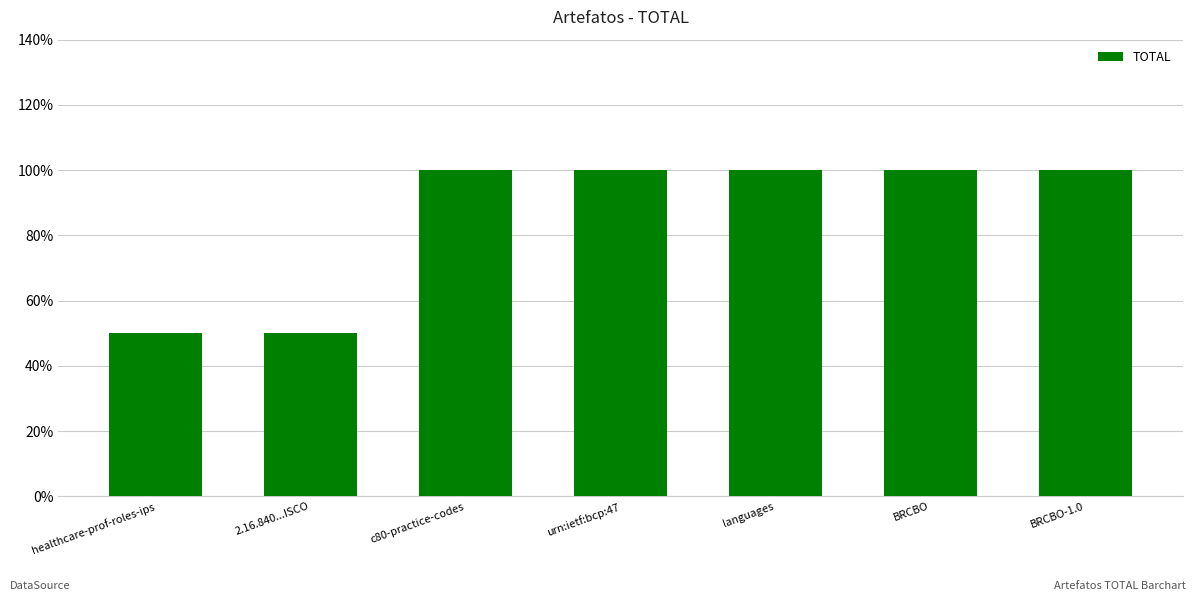

What position from the left is BRCBO-1.0?

7